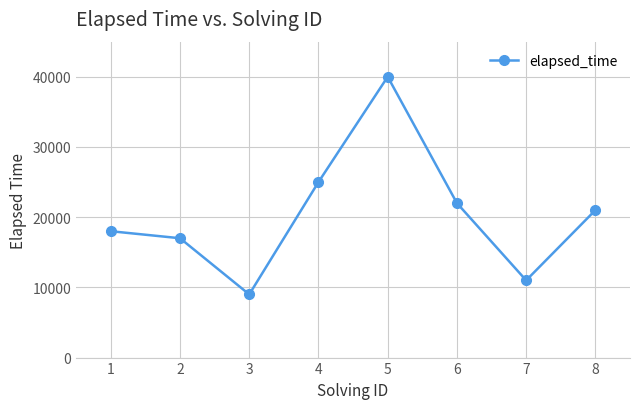

How many lines are shown in the chart?

1